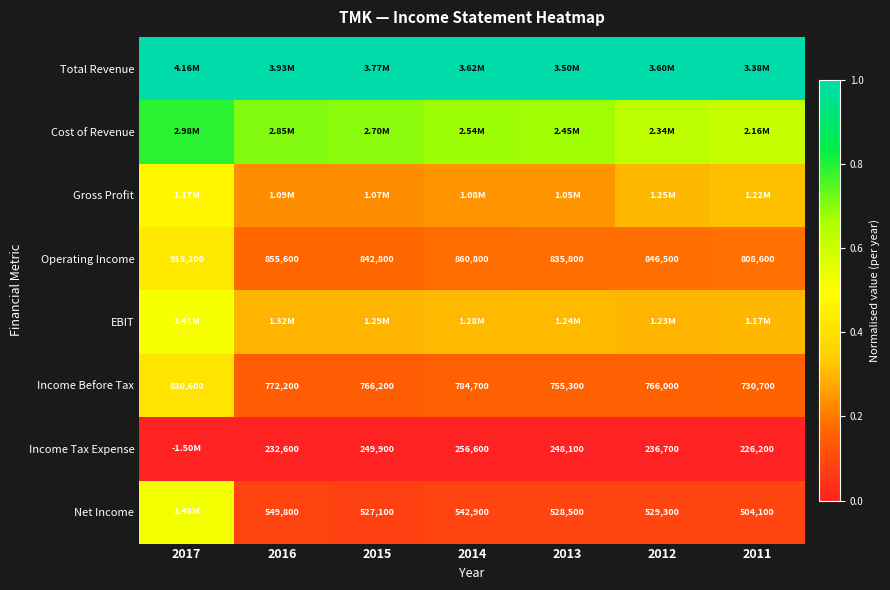

Is it true that Gross Profit equals 0.1 at 2016?

False